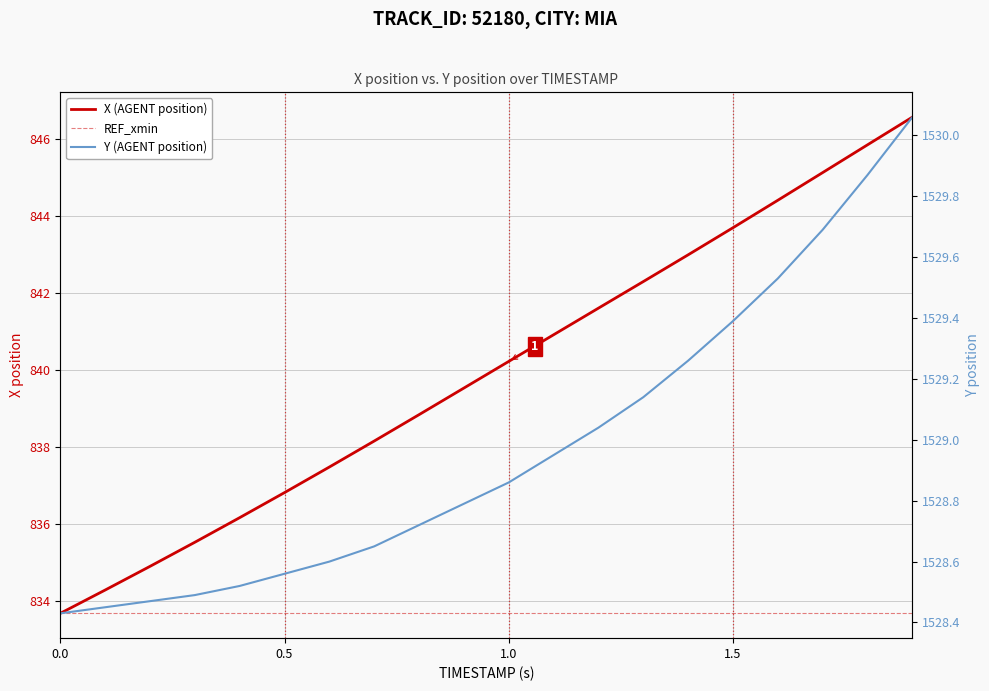

Is the value of Y at 11 greater than the value of X at 10?

Yes